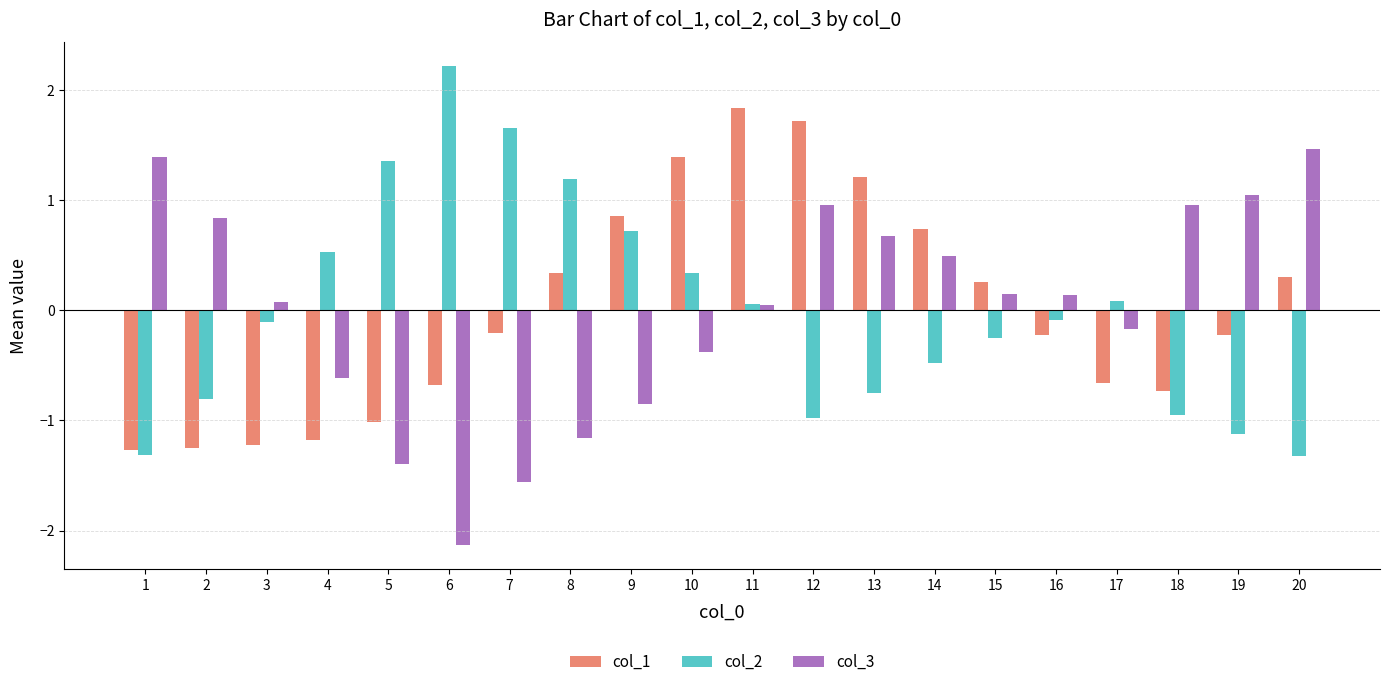

Where does the col_2 series first go above 0?

4